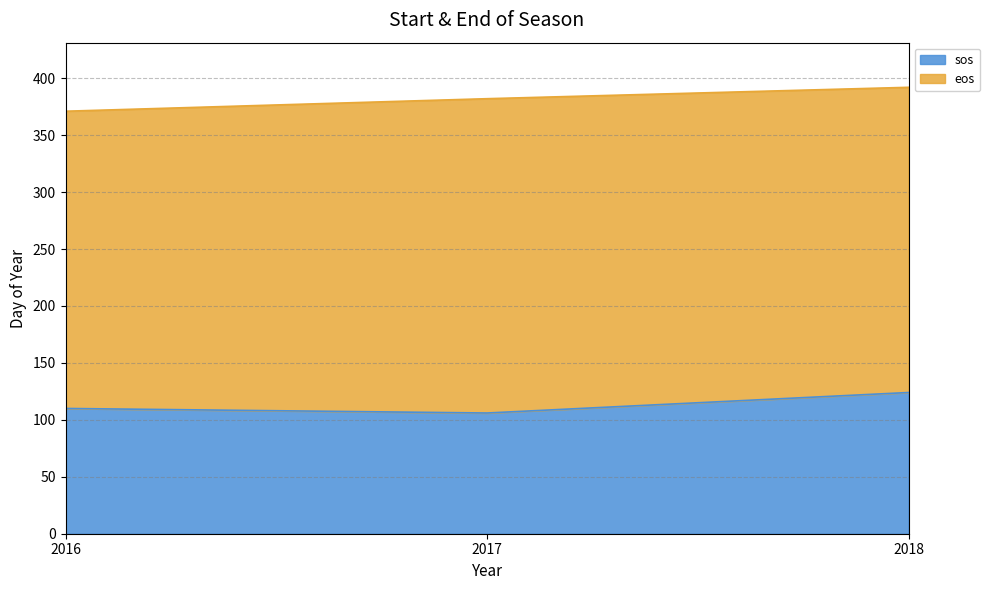

List the labels in order of value, smallest first.

2017, 2016, 2018